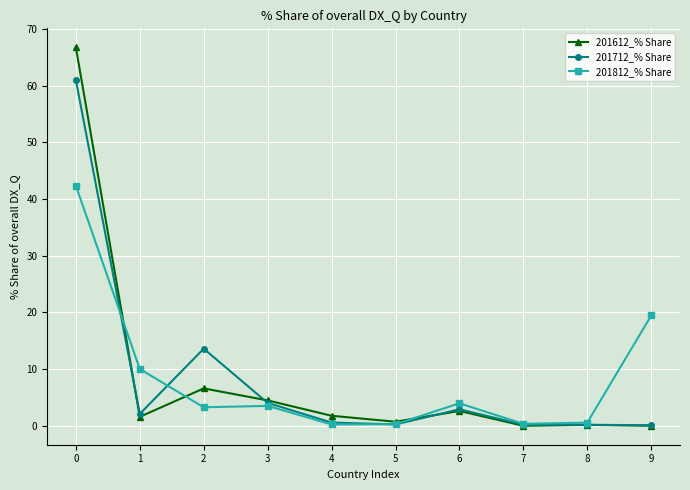

What is the value of the 201612_% Share point at the 6th from the left?

0.7